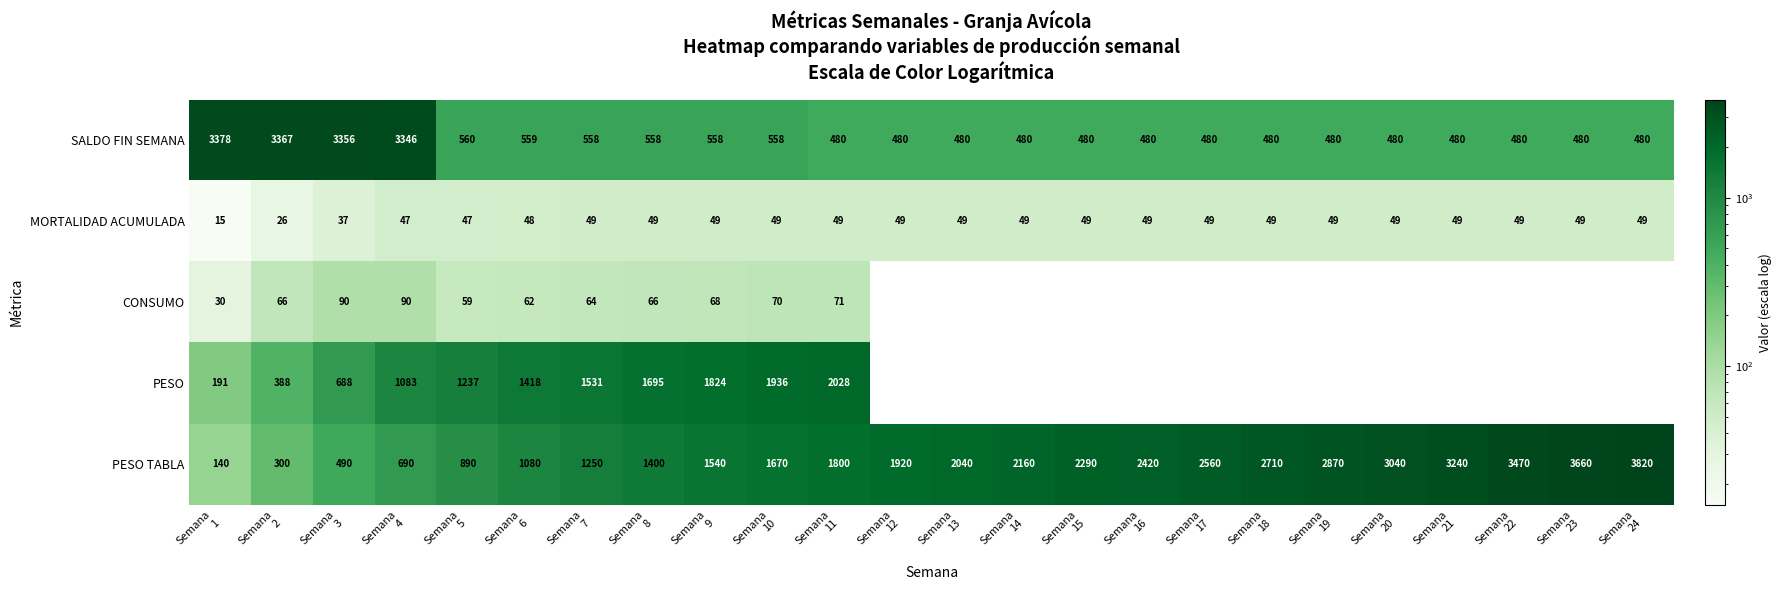

What is the maximum value for PESO TABLA?

3820